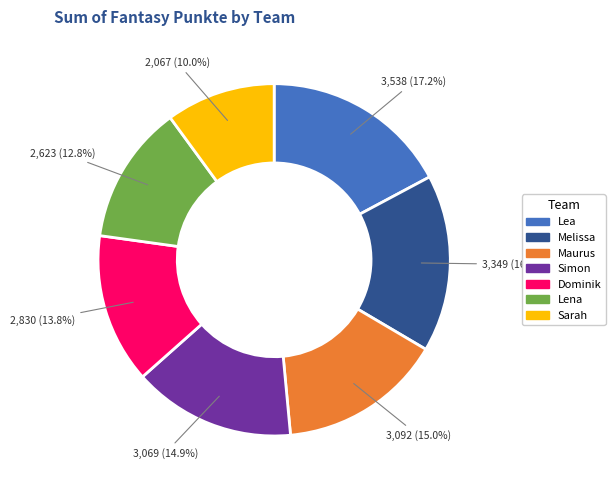

True or false: Dominik accounts for 14% of the total.

True